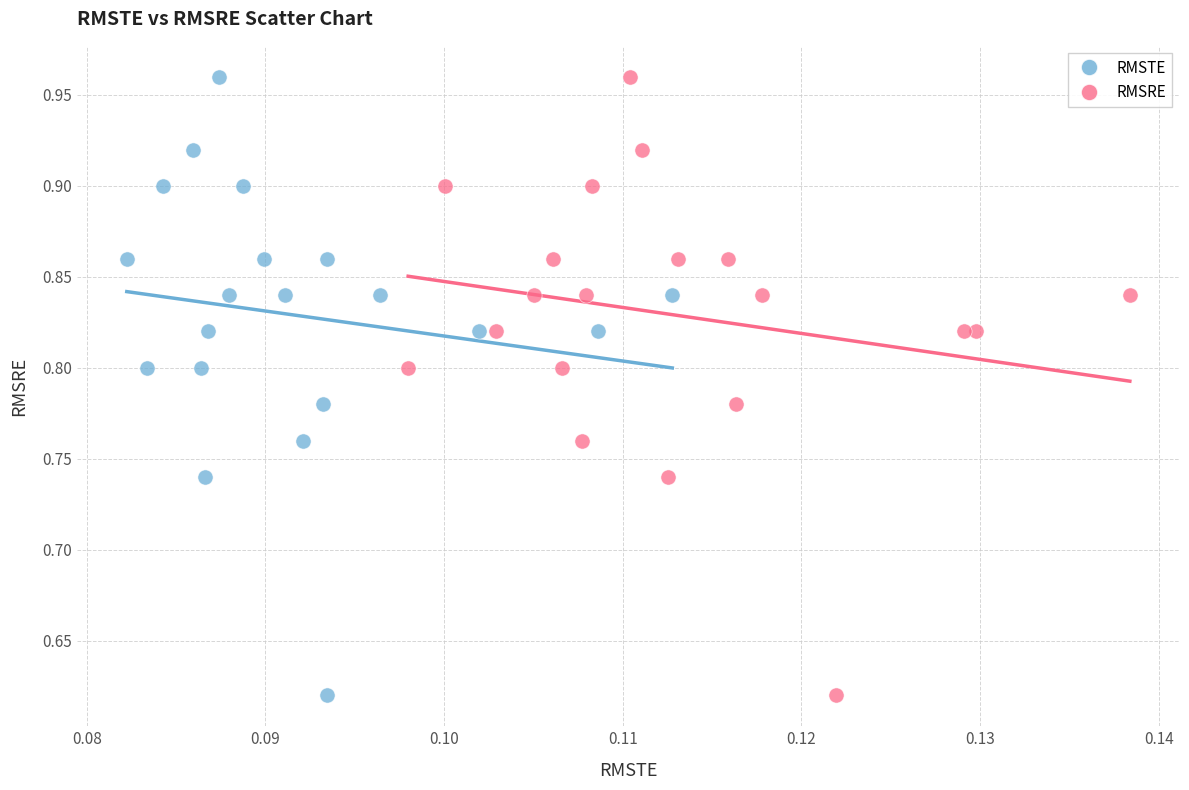

What are all the series names shown in the legend?

RMSTE, RMSRE